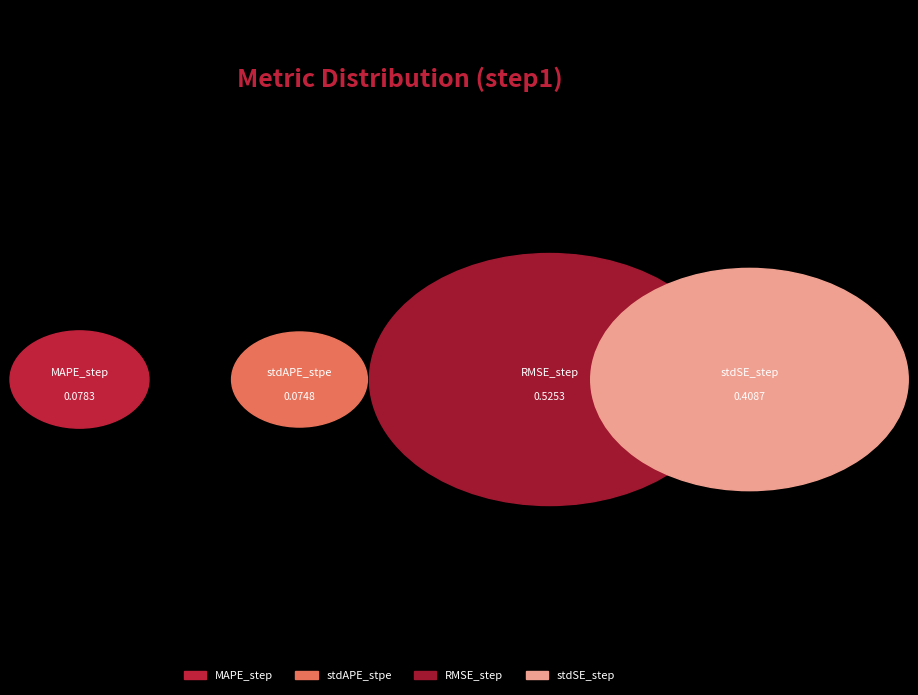

What percentage is the stdSE_step slice, to the nearest percent?

38%